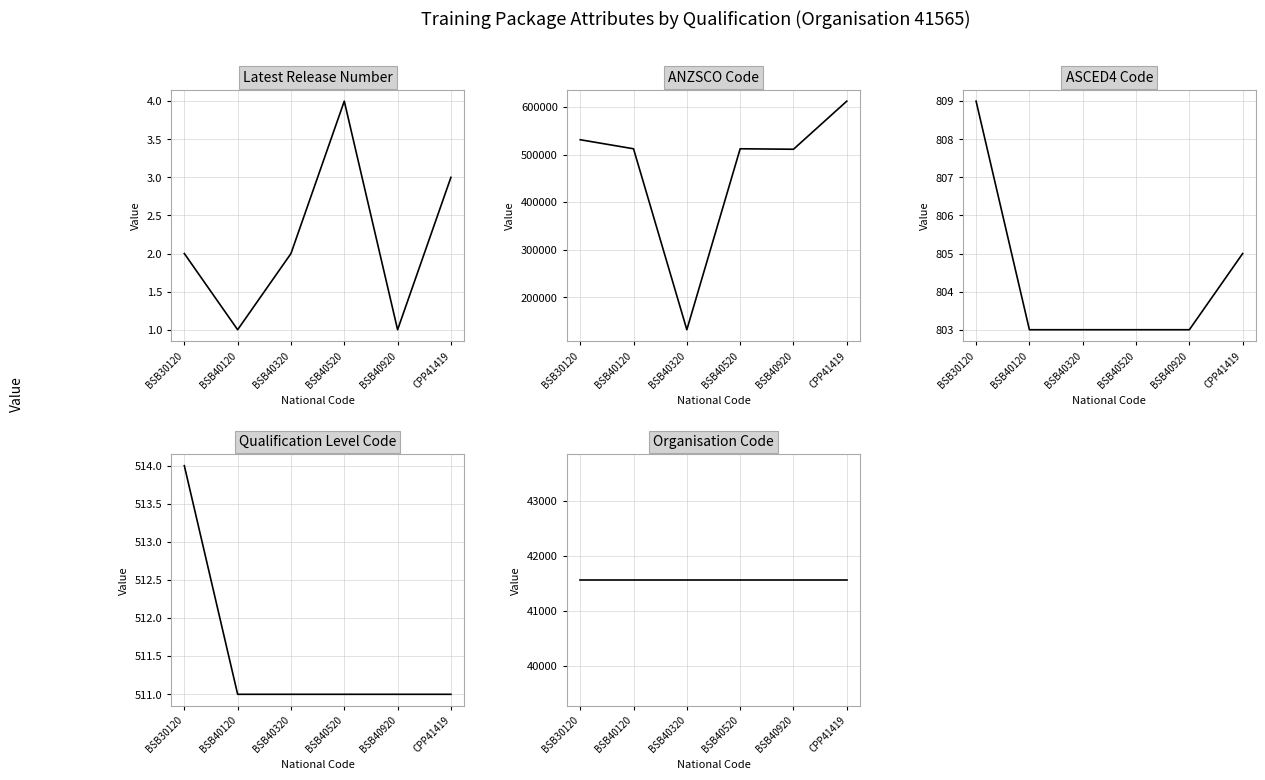

What is the spread (max minus min) of values at BSB40520?

512107